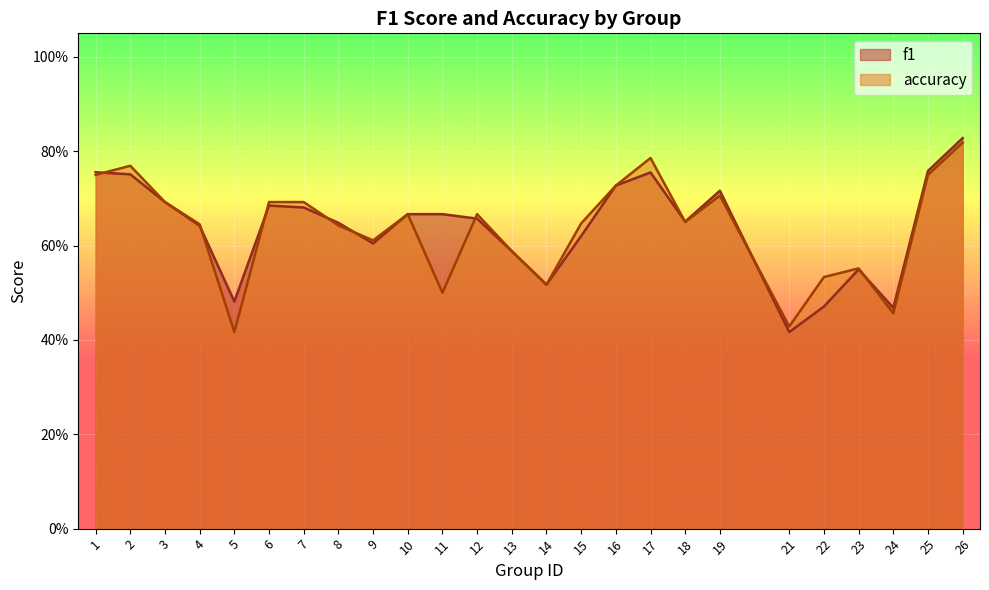

What is the lowest value of the f1 series?

0.4